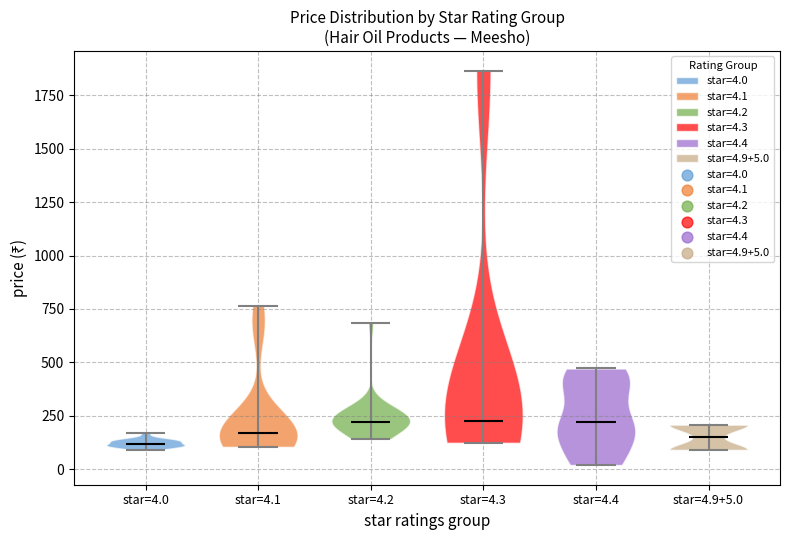

Reading left to right, read every violin against the y-axis: where its median line is, and the lowest and highest points it reaches. The values are not printed on the chart, so give them approximately, as read against the axis.

star=4.0: median line 100, lowest point 100, highest point 150
star=4.1: median line 150, lowest point 100, highest point 750
star=4.2: median line 200, lowest point 150, highest point 700
star=4.3: median line 250, lowest point 100, highest point 1850
star=4.4: median line 200, lowest point 0, highest point 450
star=4.9+5.0: median line 150, lowest point 100, highest point 200